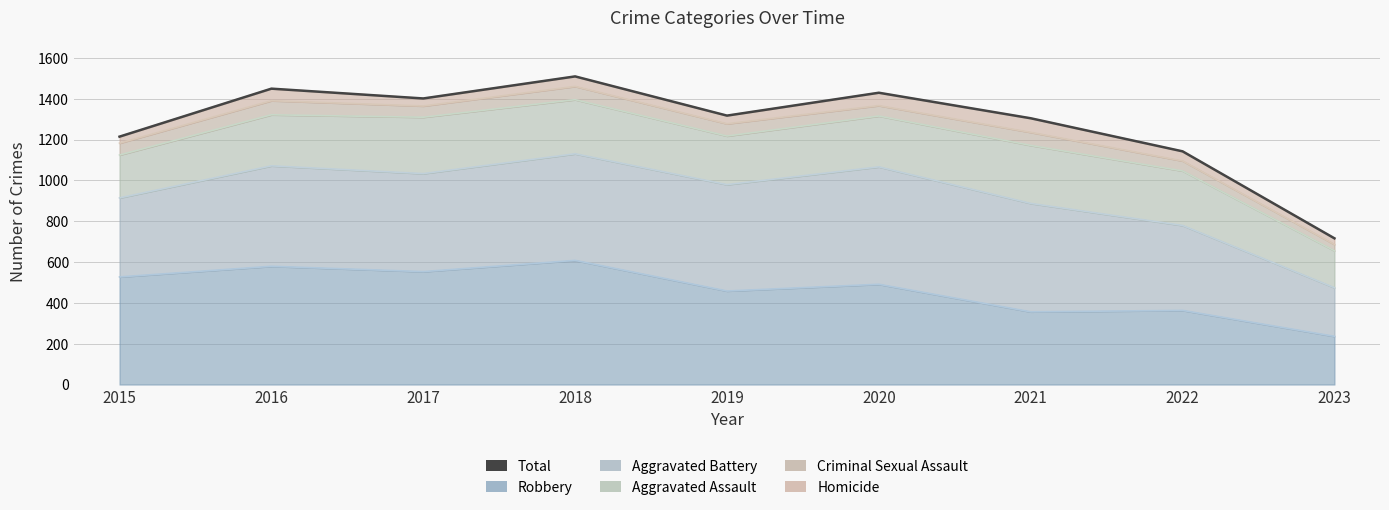

Rank the categories by value from lowest to highest.

2023, 2022, 2015, 2021, 2019, 2017, 2020, 2016, 2018